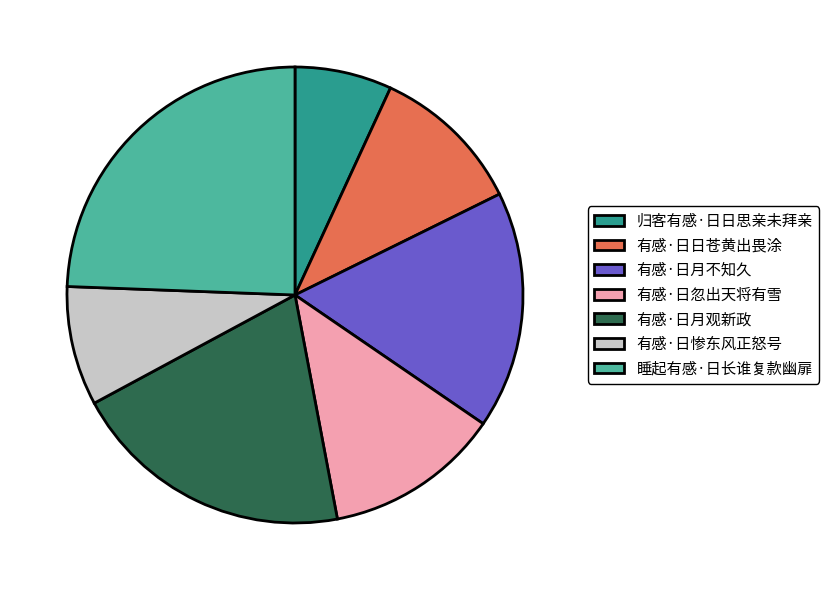

How many slices are in this pie chart?

7